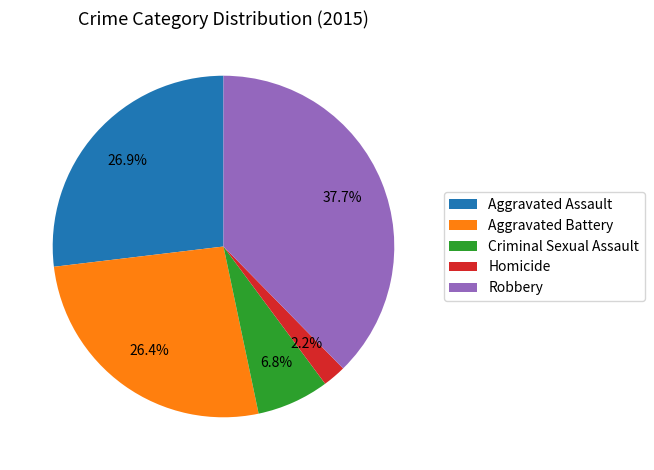

Is there any slice that represents more than half of the pie?

No